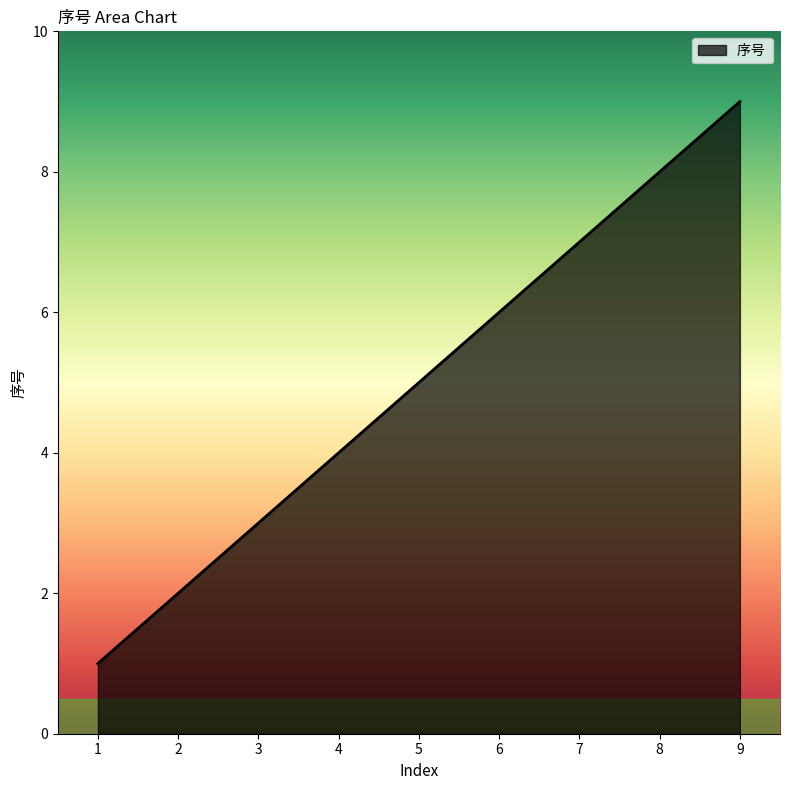

Which label corresponds to the largest value in the chart?

9